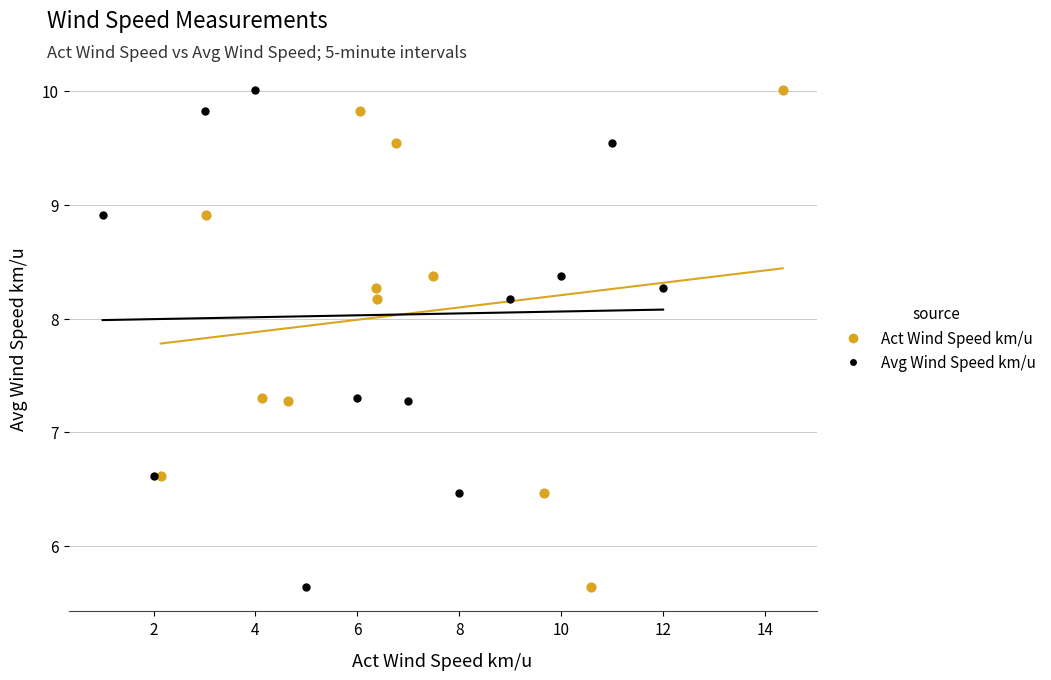

What are all the series names shown in the legend?

Act Wind Speed km/u, Avg Wind Speed km/u